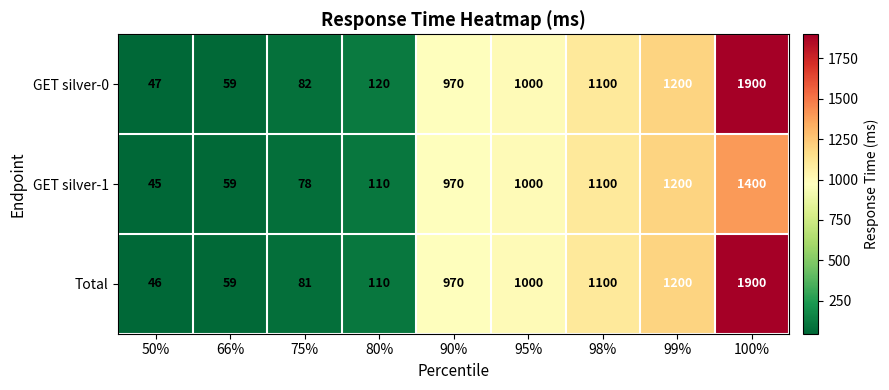

What is the spread (max minus min) of values at 100%?

500